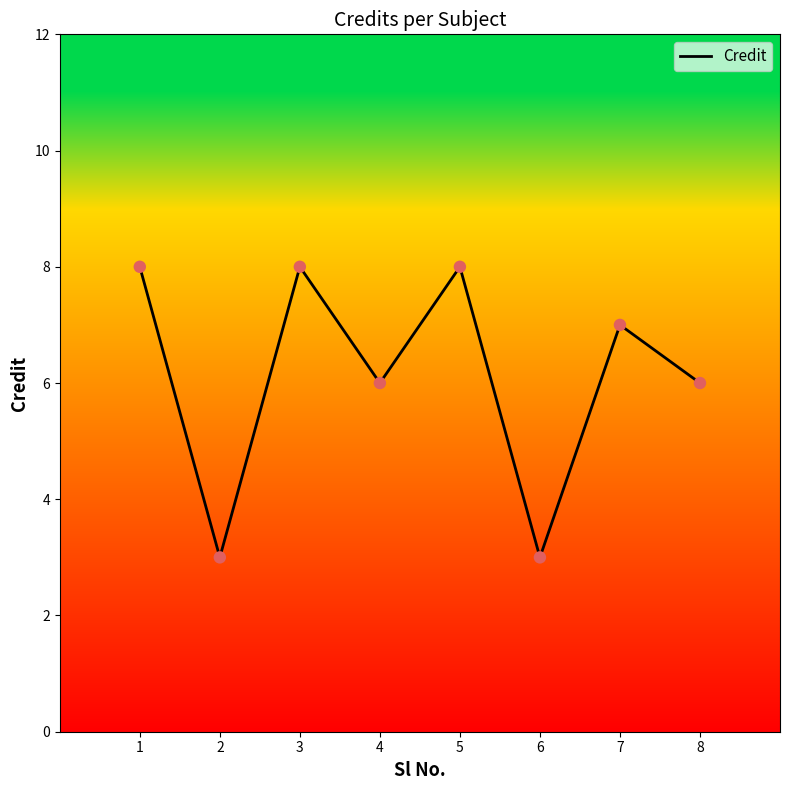

What is the change in value from 2 to 7?

+4